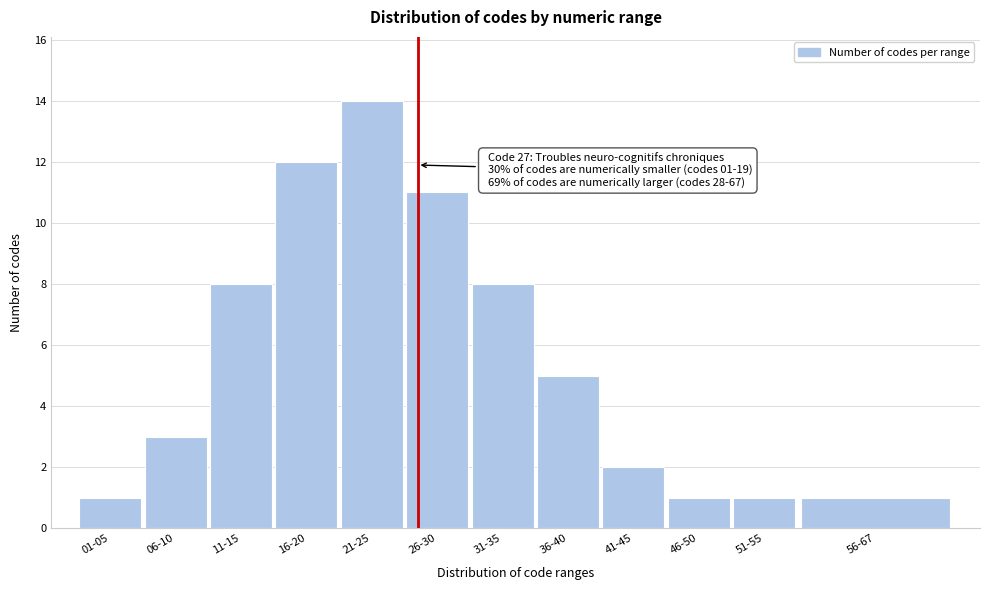

Reading left to right, what are all the values shown in this chart?

01-05=1	06-10=3	11-15=8	16-20=12	21-25=14	26-30=11	31-35=8	36-40=5	41-45=2	46-50=1	51-55=1	56-67=1